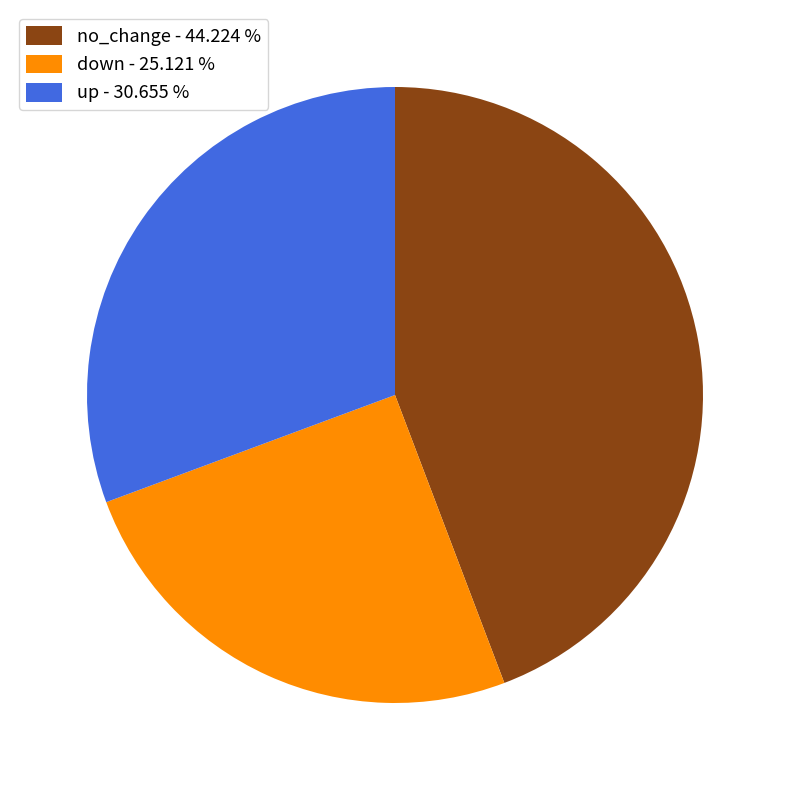

Do up - 30.655 % and no_change - 44.224 % together represent more than half of the pie?

Yes